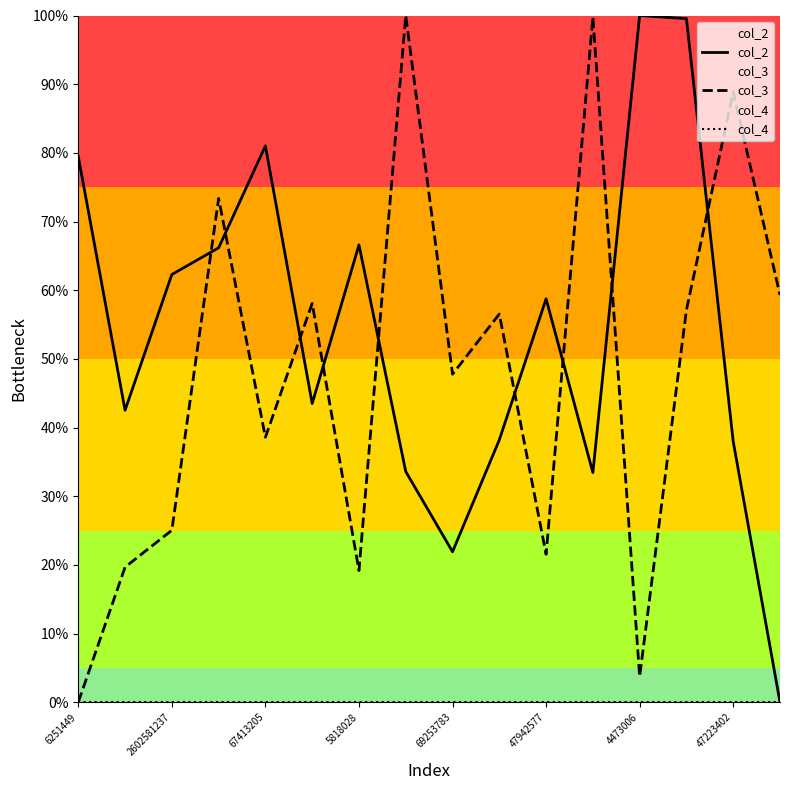

Is it true that col_3 equals 25.2 at 67413205?

False